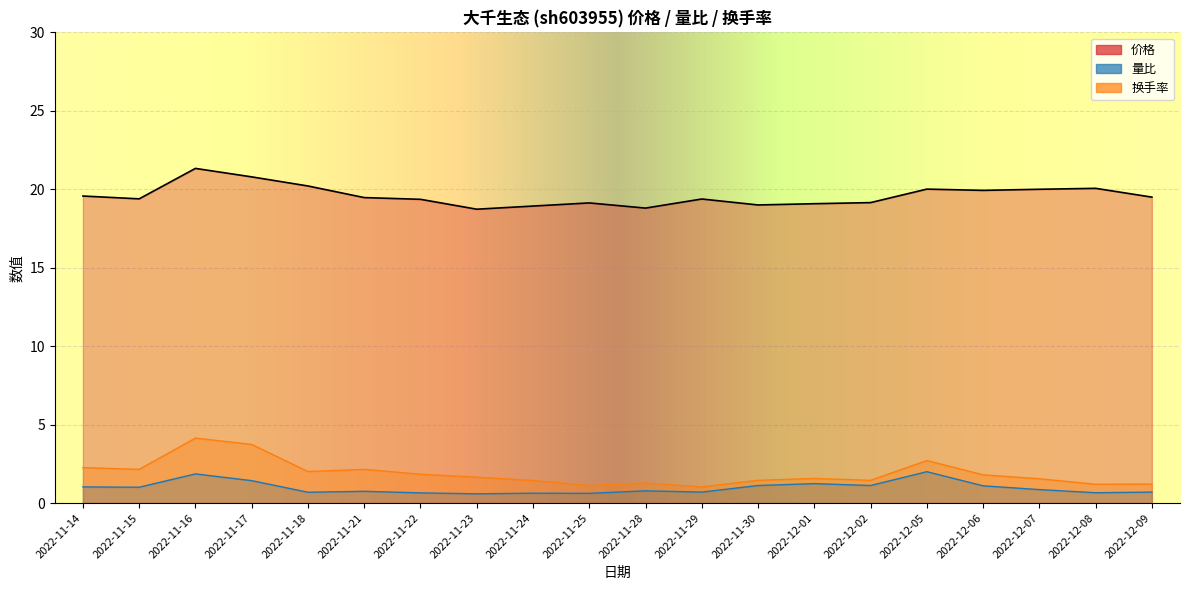

Reading left to right, list all the values displayed in this chart.

价格: 2022-11-14=19.6	2022-11-15=19.4	2022-11-16=21.3	2022-11-17=20.8	2022-11-18=20.2	2022-11-21=19.5	2022-11-22=19.4	2022-11-23=18.7	2022-11-24=18.9	2022-11-25=19.1	2022-11-28=18.8	2022-11-29=19.4	2022-11-30=19.0	2022-12-01=19.1	2022-12-02=19.1	2022-12-05=20.0	2022-12-06=19.9	2022-12-07=20.0	2022-12-08=20.1	2022-12-09=19.5
量比: 2022-11-14=1.0	2022-11-15=1.0	2022-11-16=1.9	2022-11-17=1.4	2022-11-18=0.7	2022-11-21=0.8	2022-11-22=0.7	2022-11-23=0.6	2022-11-24=0.6	2022-11-25=0.6	2022-11-28=0.8	2022-11-29=0.7	2022-11-30=1.1	2022-12-01=1.2	2022-12-02=1.1	2022-12-05=2.0	2022-12-06=1.1	2022-12-07=0.9	2022-12-08=0.7	2022-12-09=0.7
换手率: 2022-11-14=2.3	2022-11-15=2.1	2022-11-16=4.1	2022-11-17=3.7	2022-11-18=2.0	2022-11-21=2.1	2022-11-22=1.8	2022-11-23=1.6	2022-11-24=1.4	2022-11-25=1.1	2022-11-28=1.3	2022-11-29=1.0	2022-11-30=1.4	2022-12-01=1.6	2022-12-02=1.4	2022-12-05=2.7	2022-12-06=1.8	2022-12-07=1.6	2022-12-08=1.2	2022-12-09=1.2